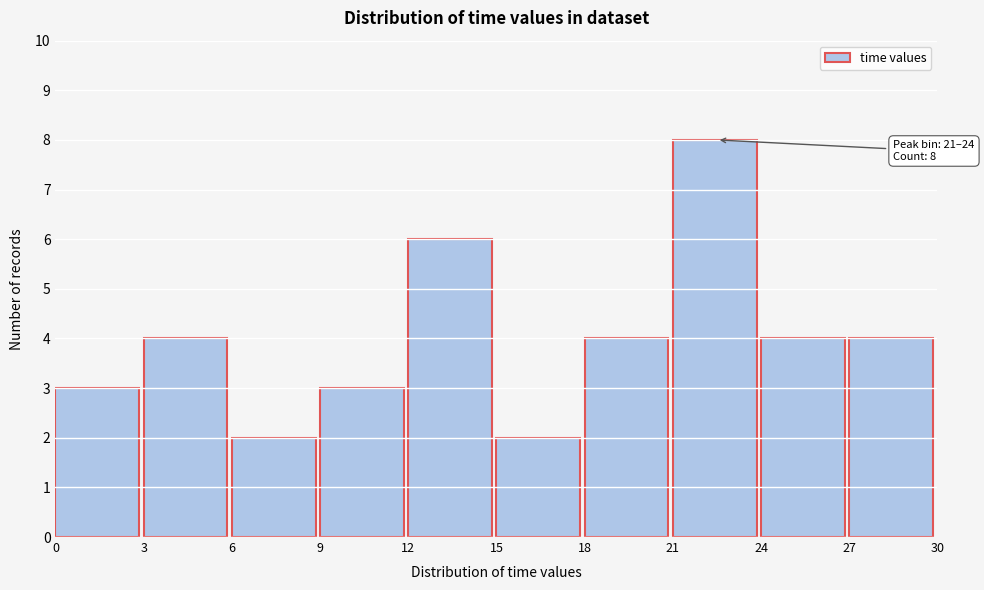

Which range on the x-axis has the tallest bar?

21 to 24